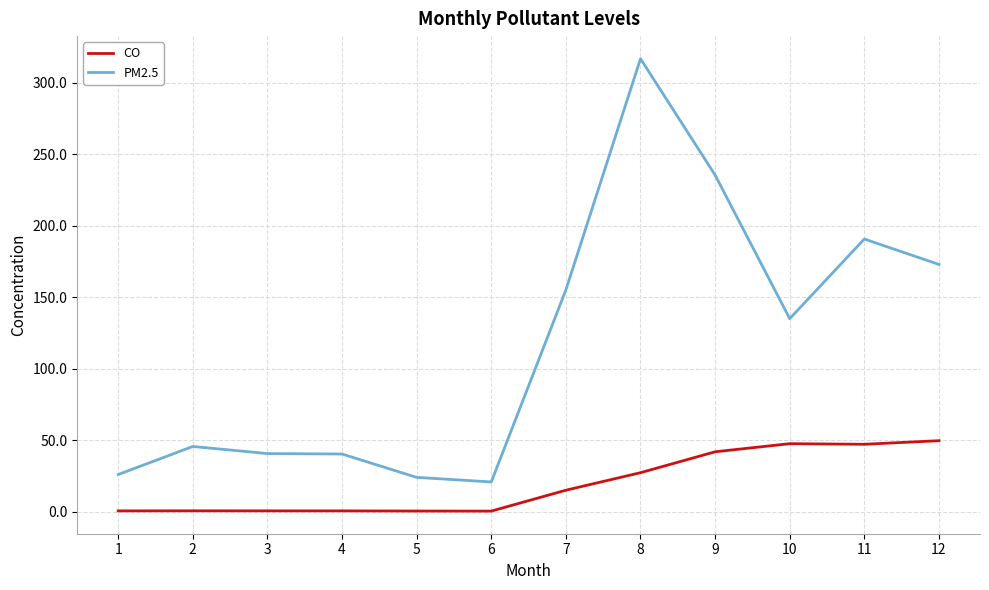

True or false: CO and PM2.5 cross at least once.

False